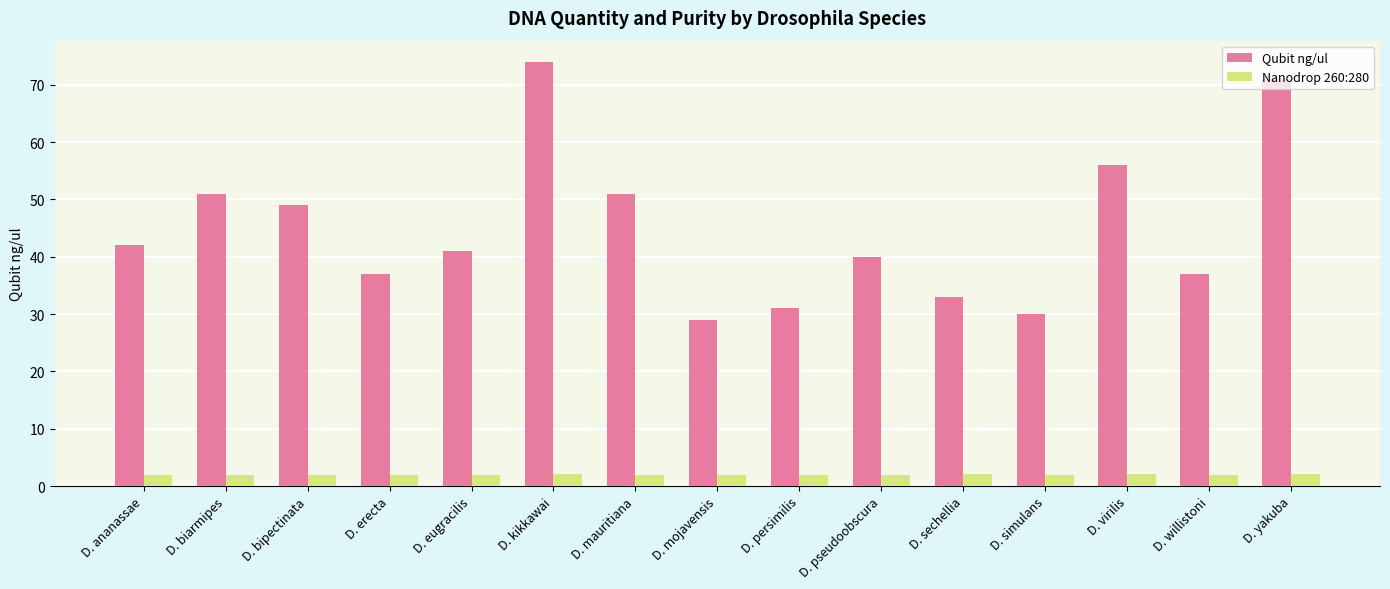

What is the greatest value displayed?

74.0